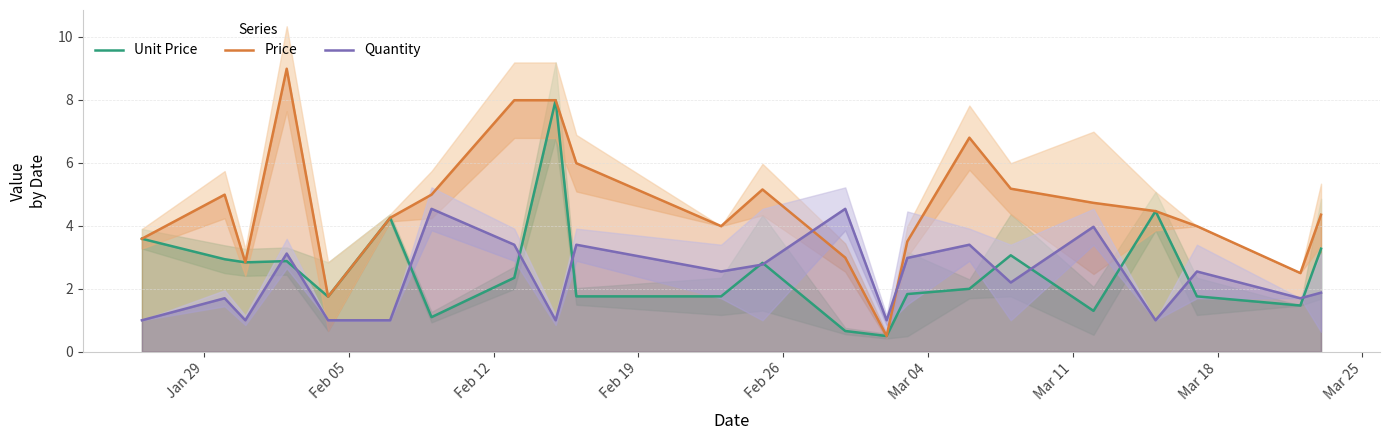

Reading left to right, transcribe all the data shown in this chart.

Unit Price: 3.6	2.9	2.8	2.9	1.8	4.3	1.1	2.4	8.0	1.8	1.8	2.8	0.7	0.5	1.8	2.0	3.1	1.3	4.5	1.8	1.5	3.3
Price: 3.6	5.0	2.8	9.0	1.8	4.3	5.0	8.0	8.0	6.0	4.0	5.2	3.0	0.5	3.5	6.8	5.2	4.7	4.5	4.0	2.5	4.4
Quantity: 1.0	1.7	1.0	3.1	1.0	1.0	4.5	3.4	1.0	3.4	2.5	2.8	4.5	1.0	3.0	3.4	2.2	4.0	1.0	2.5	1.7	1.9